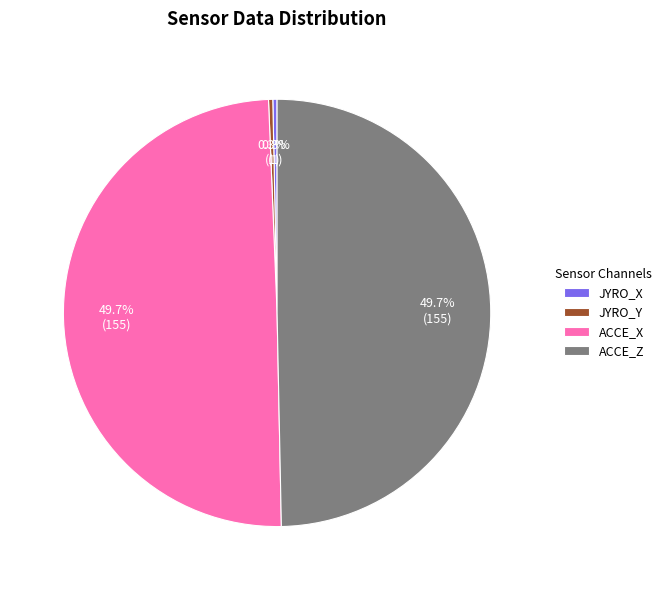

How many segments does this pie chart have?

4